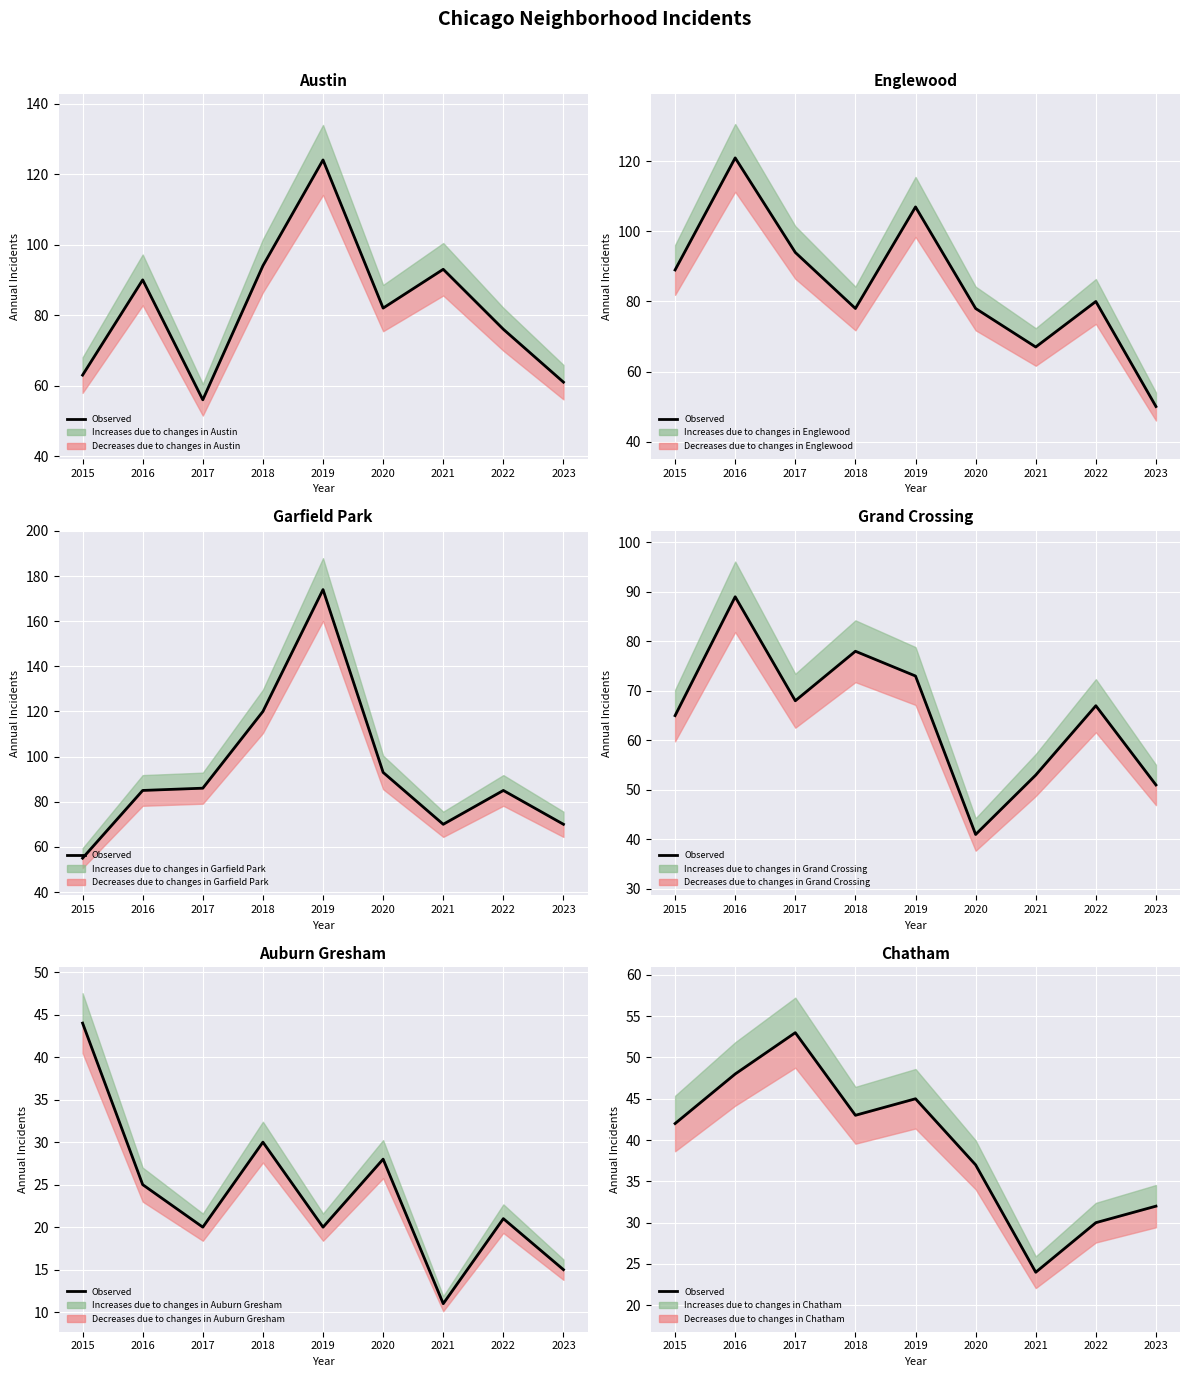

The chart shows a value of 21 at 2022. True or false?

False